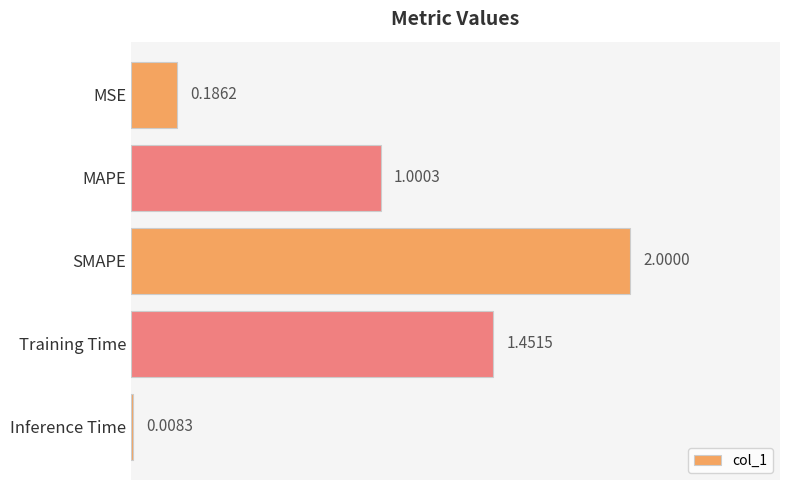

Which has a higher value, MSE or MAPE?

MAPE